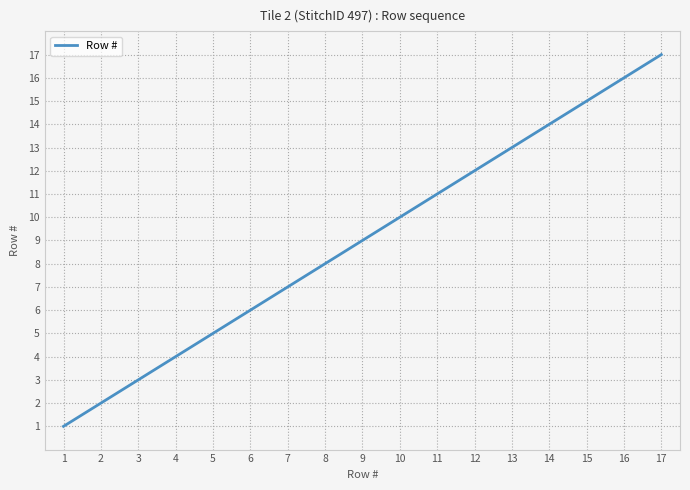

What is the greatest value displayed?

17